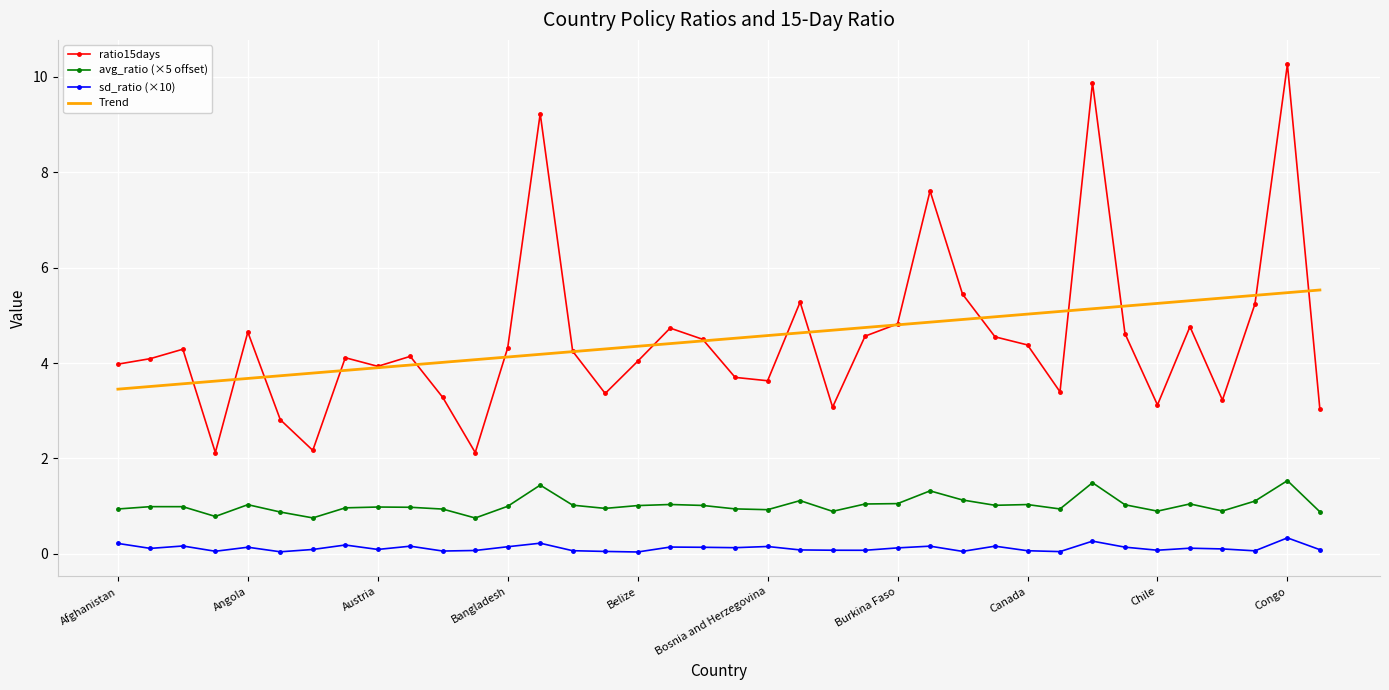

List the series in order of their peak value, highest first.

ratio15days, Trend, avg_ratio (×5 offset), sd_ratio (×10)